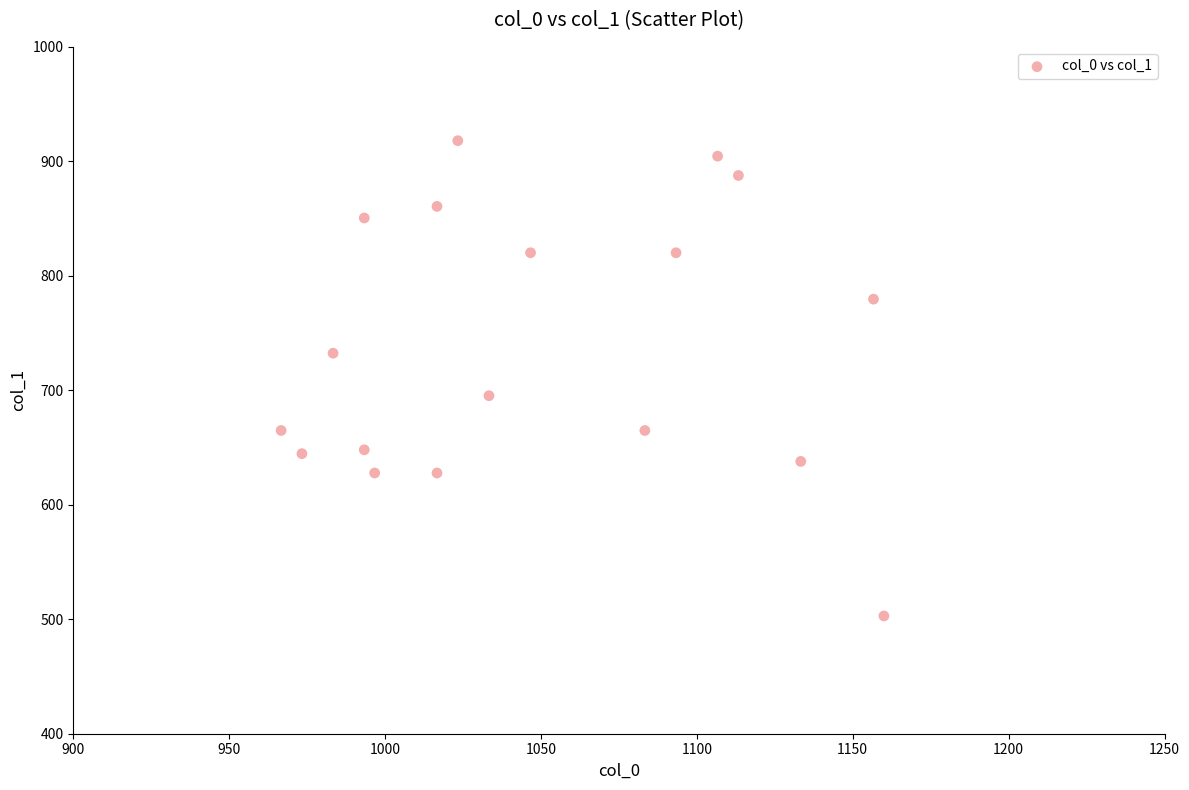

What is the range of X values (max minus min)?

193.3